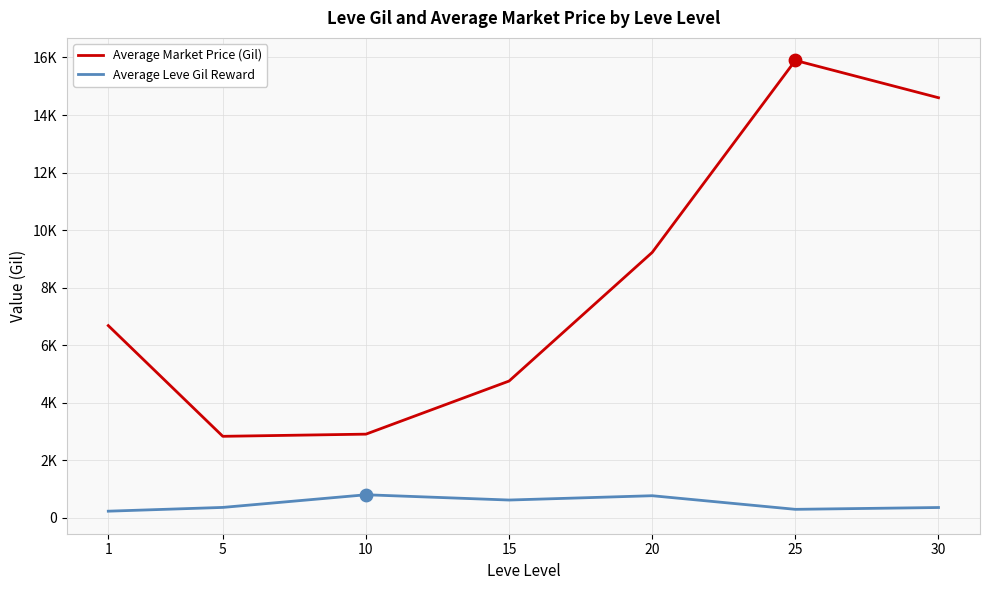

At how many categories does at least one series exceed 7000?

3